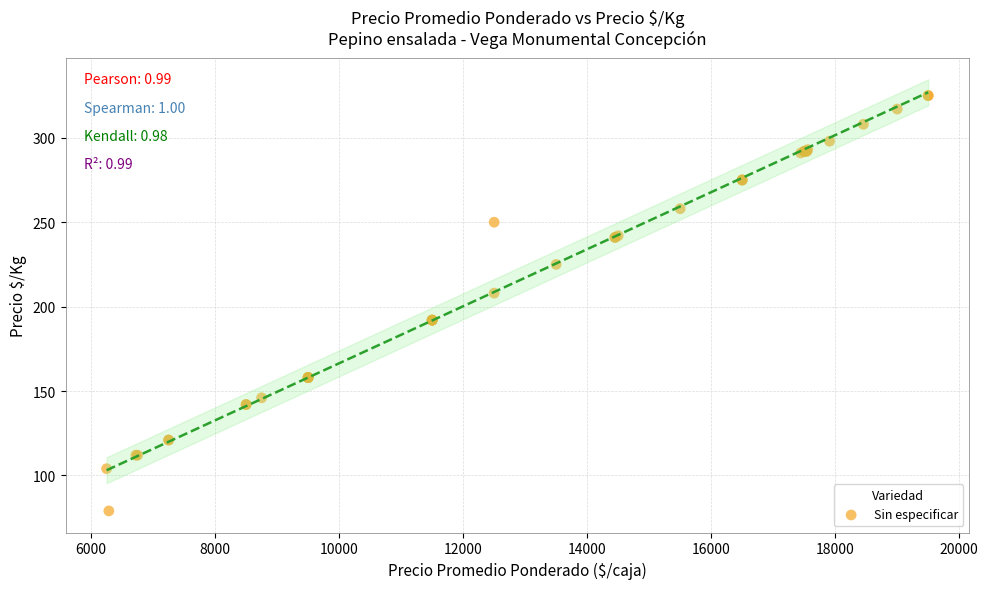

What Y value in the scatter plot is closest to 202?

208